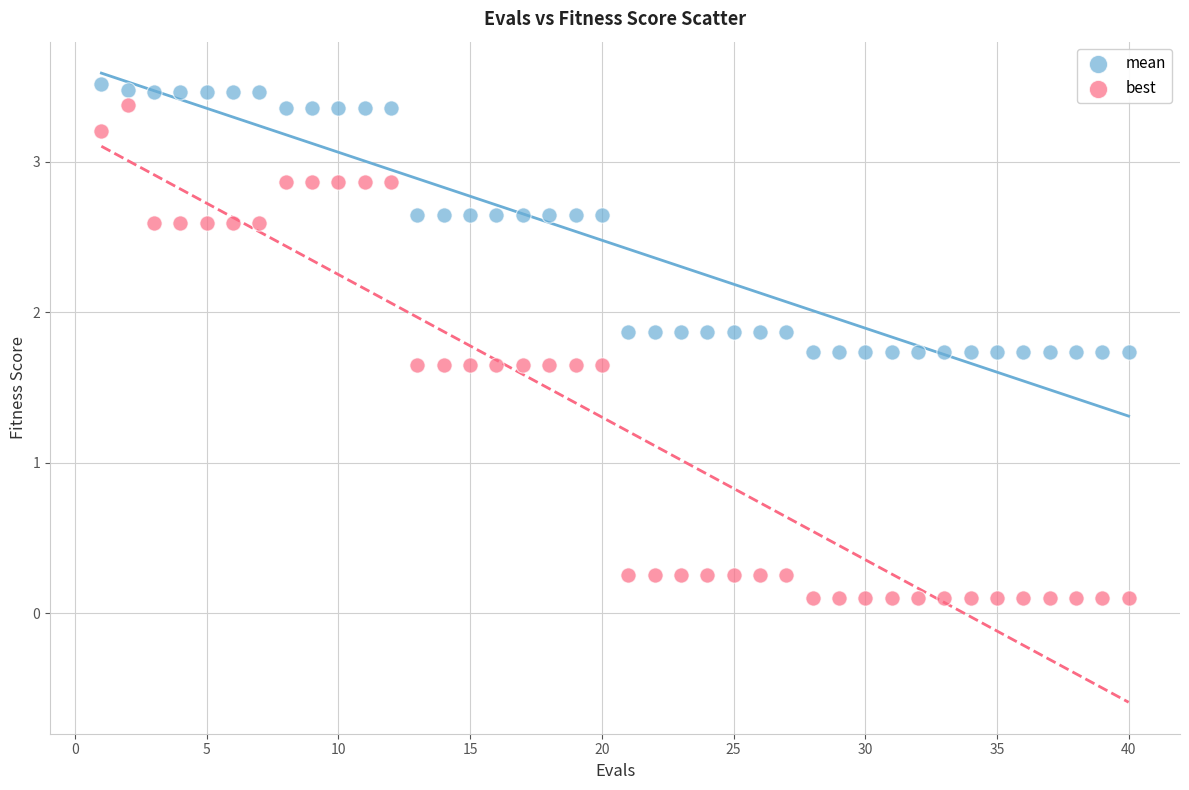

Across all data points, what is the range of Y values (max minus min)?

3.4